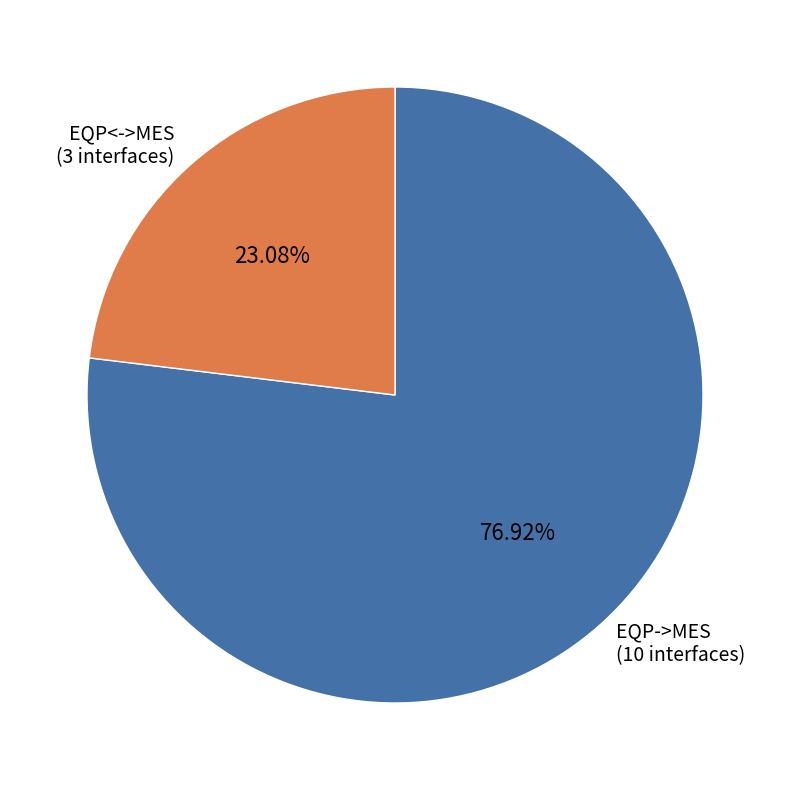

Rank the categories by value from lowest to highest.

EQP<->MES (3 interfaces), EQP->MES (10 interfaces)